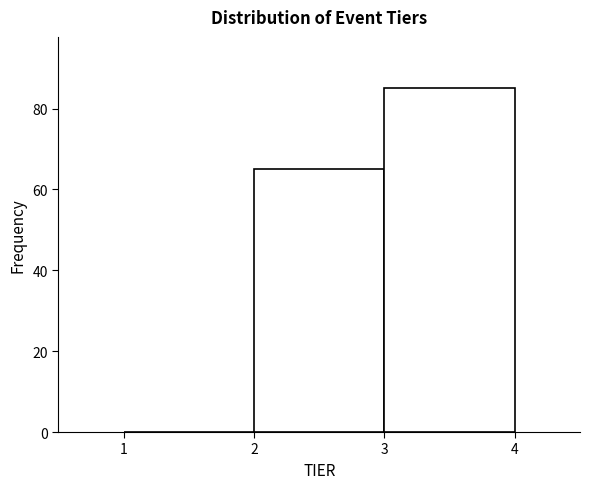

What is the height of the bar covering 2 to 3 on the x-axis? The values are not printed on the chart, so give them approximately, as read against the axis.

66